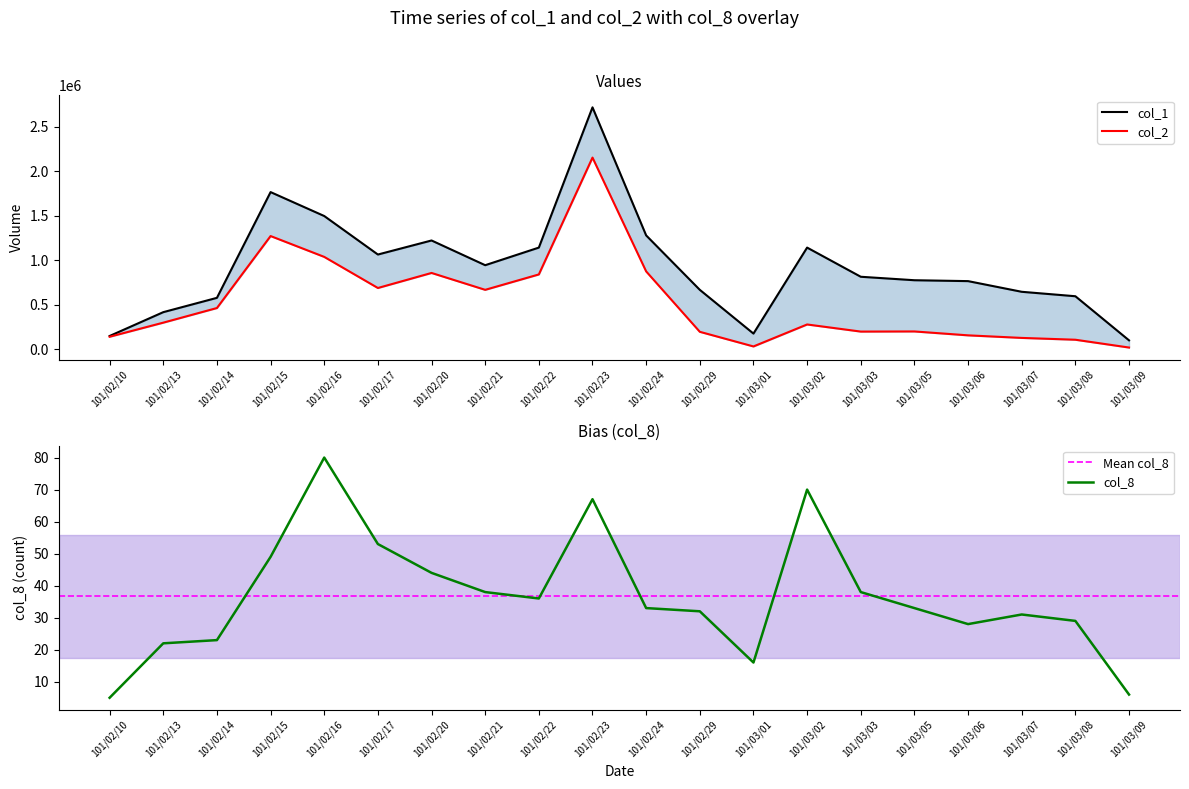

What is the difference between the highest and lowest values at 101/03/09?

99994